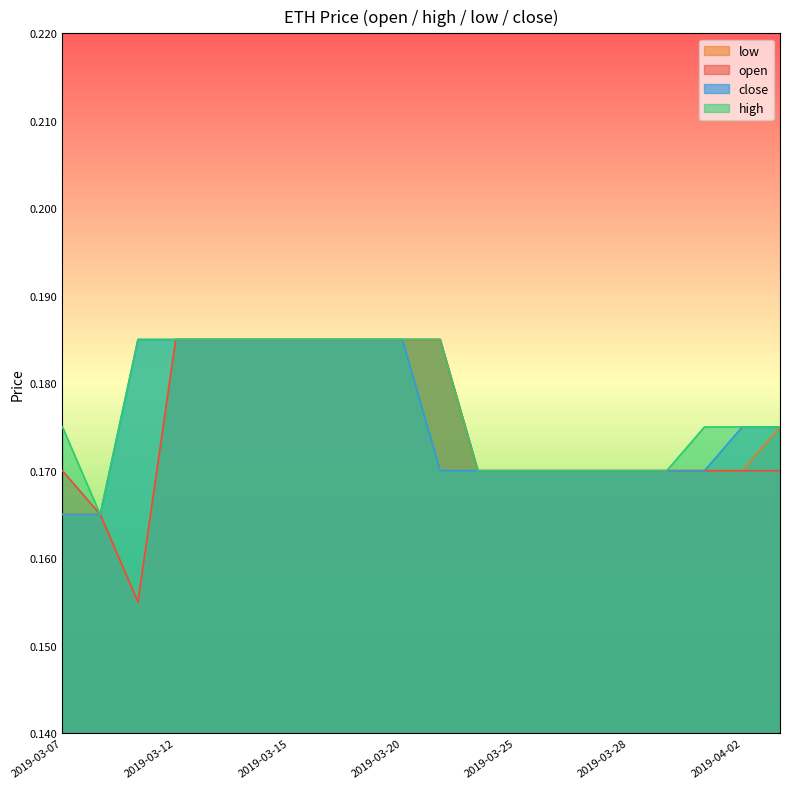

True or false: high and open cross at least once.

False